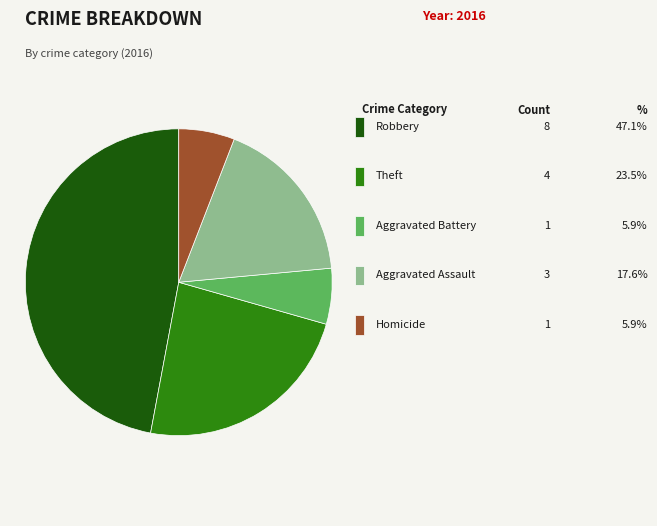

Does any single category account for the majority?

No